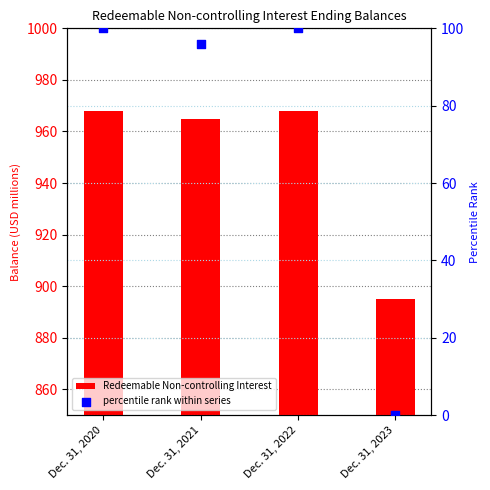

What is the total value across all series at Dec. 31, 2021?

1060.9